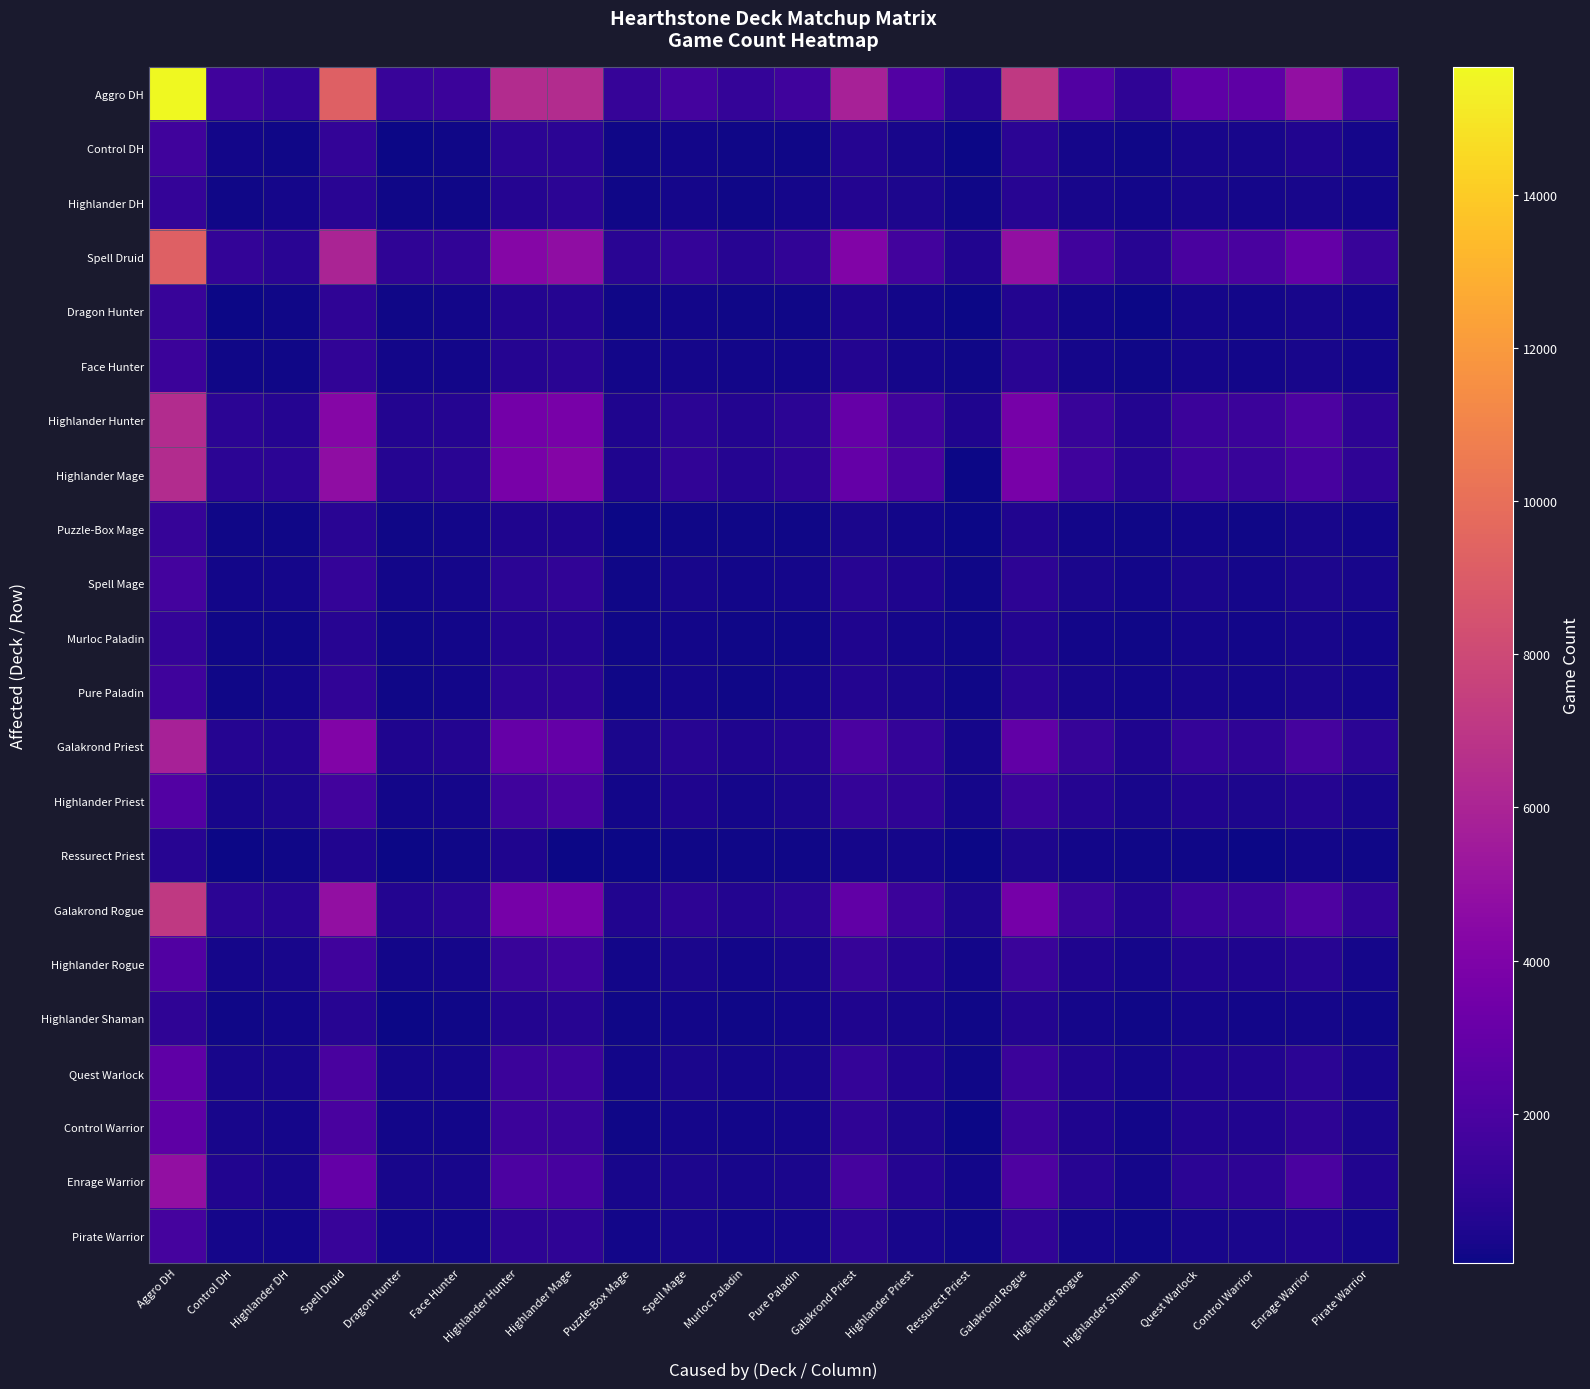

Which series has the largest total across all categories?

Aggro DH